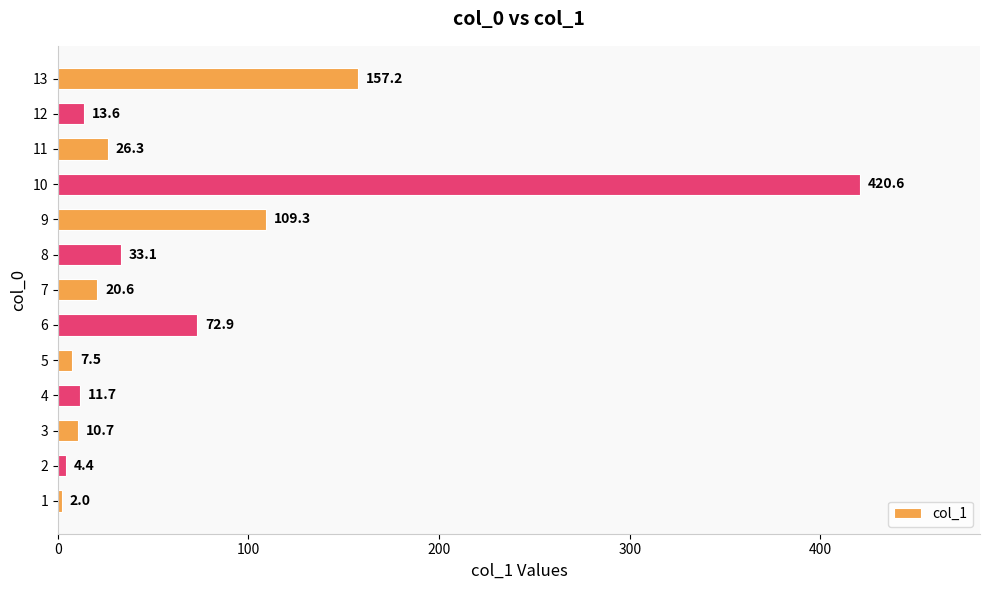

Reading bottom to top, transcribe all the data shown in this chart.

2.0	4.4	10.7	11.7	7.5	72.9	20.6	33.1	109.3	420.6	26.3	13.6	157.2